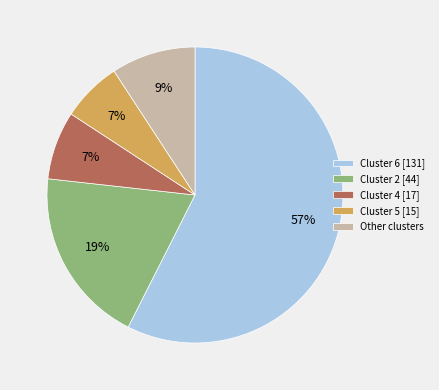

To the nearest percent, what portion does Cluster 5 represent?

7%